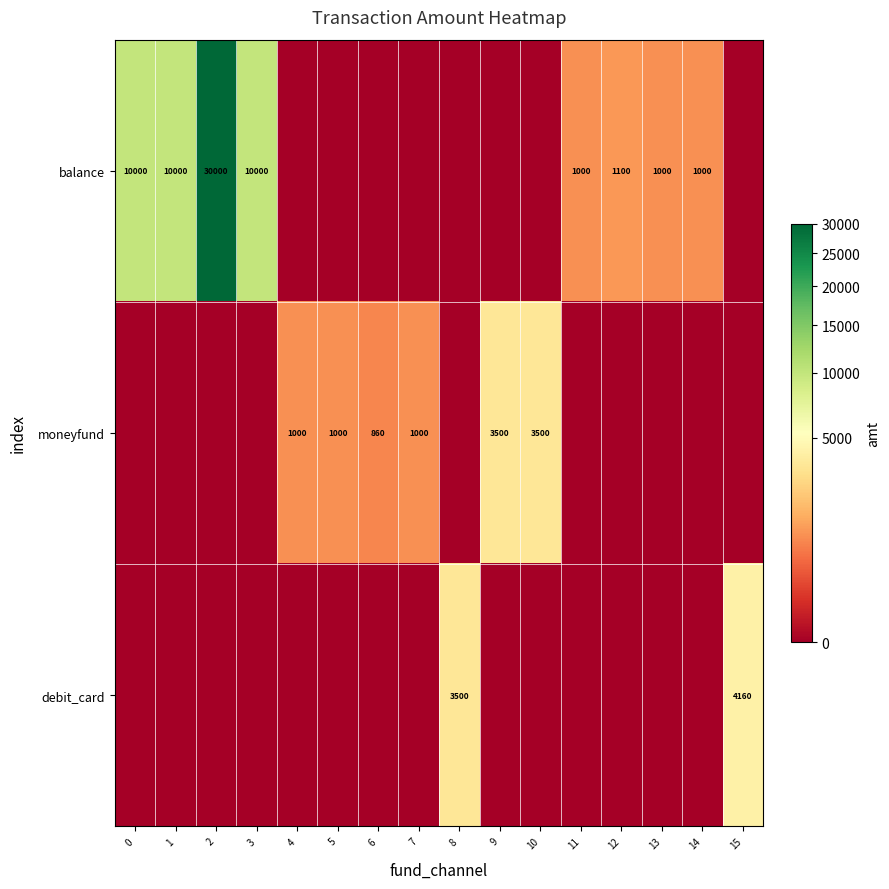

Is it true that balance equals 1000 at 11?

True